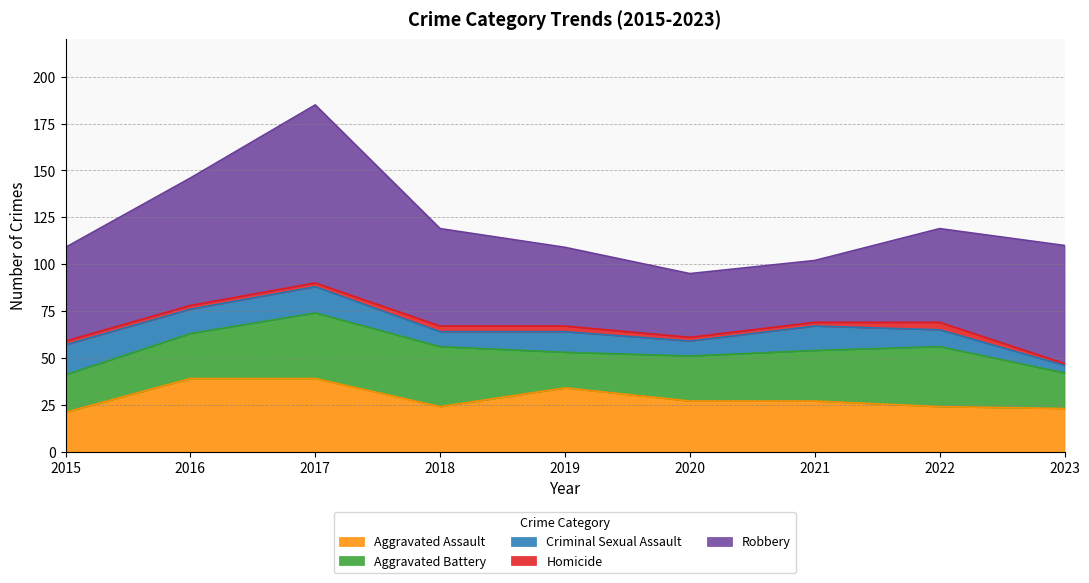

Which series has the widest spread of values?

Robbery